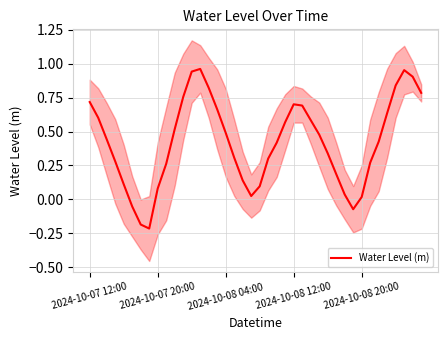

What is the average value?

0.4